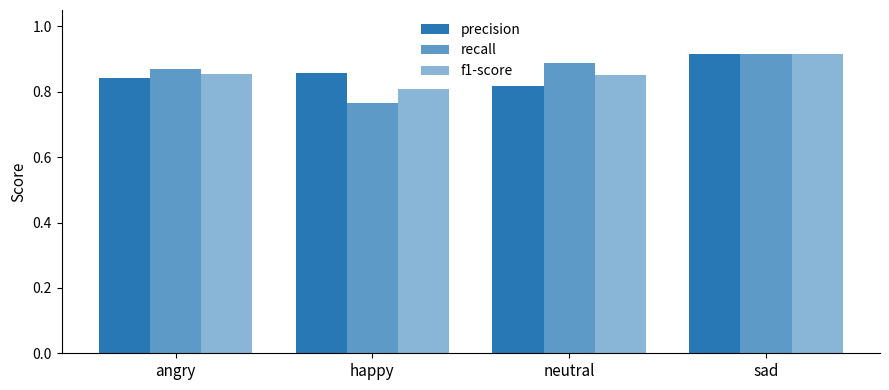

How many series are shown in this chart?

3